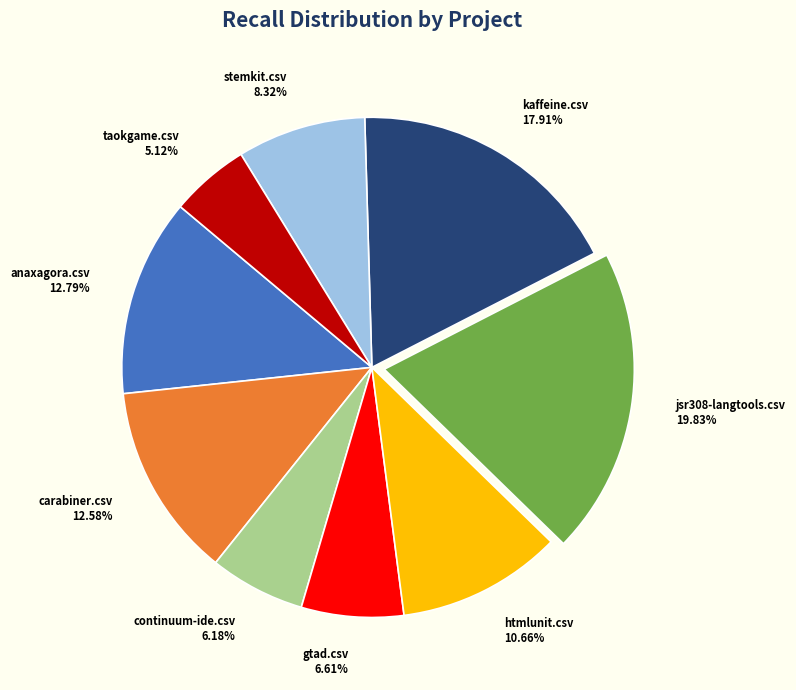

To the nearest percent, what is the average slice percentage?

11%